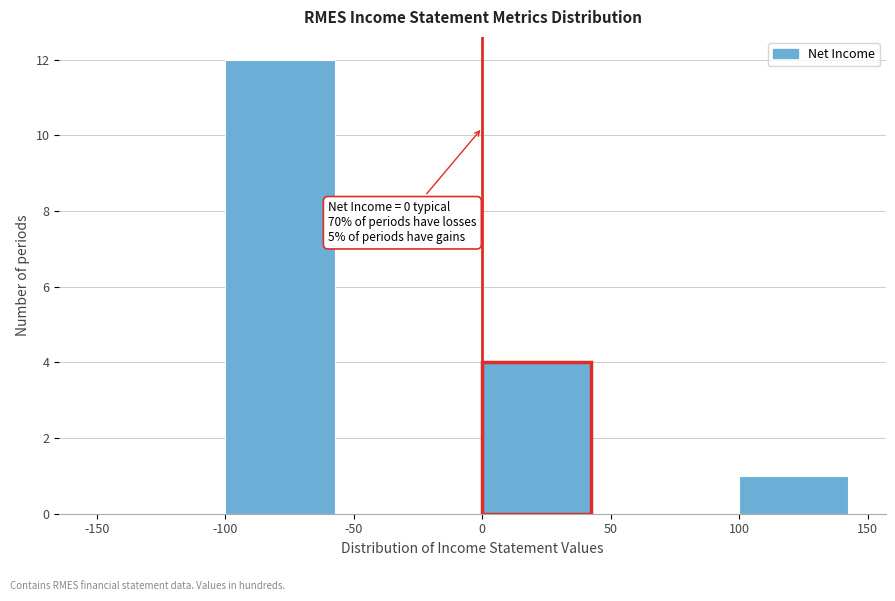

Which range on the x-axis has the tallest bar?

-100 to -50